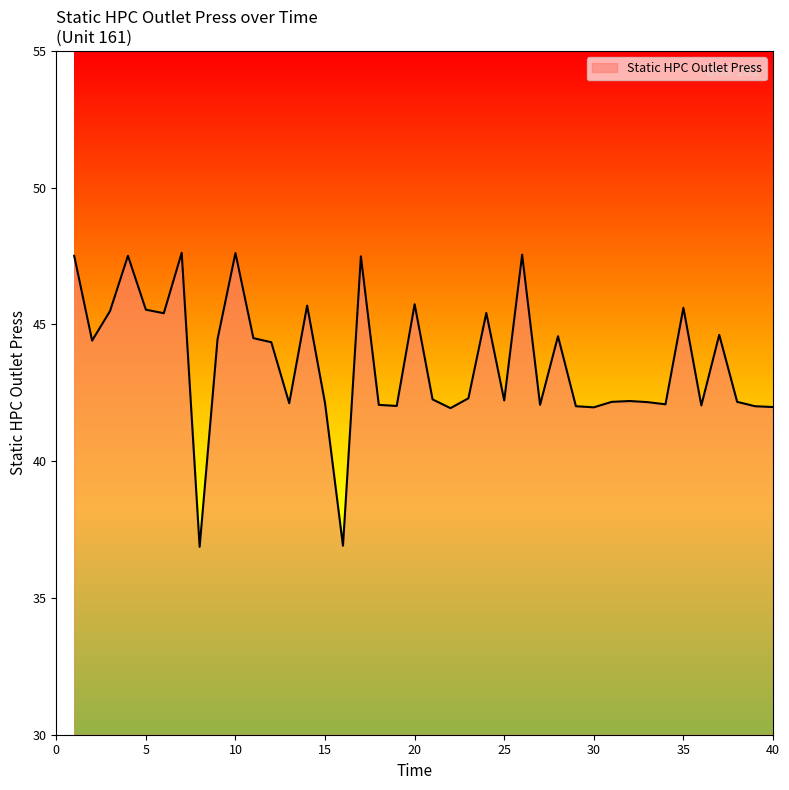

What is the minimum value shown in the chart?

36.9